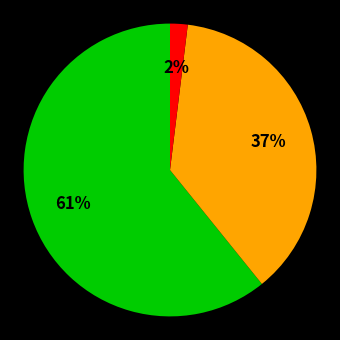

Does any single category account for the majority?

Yes